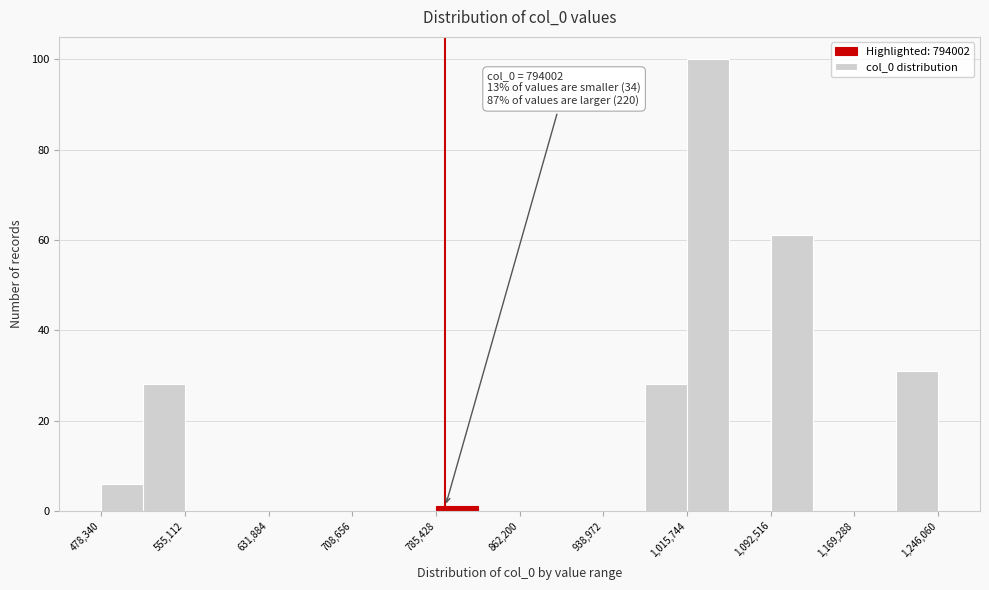

Around what value on the x-axis is the tallest bar? Give the approximate position of its centre, as read against the axis.

1030000